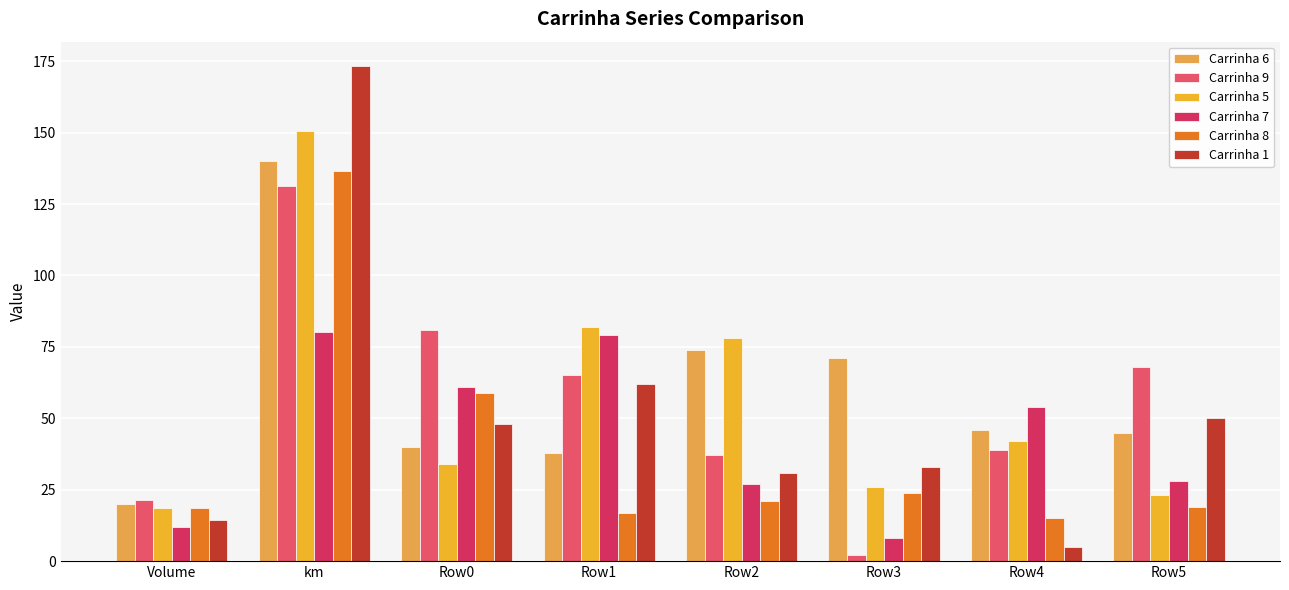

How many bars are there in total?

48